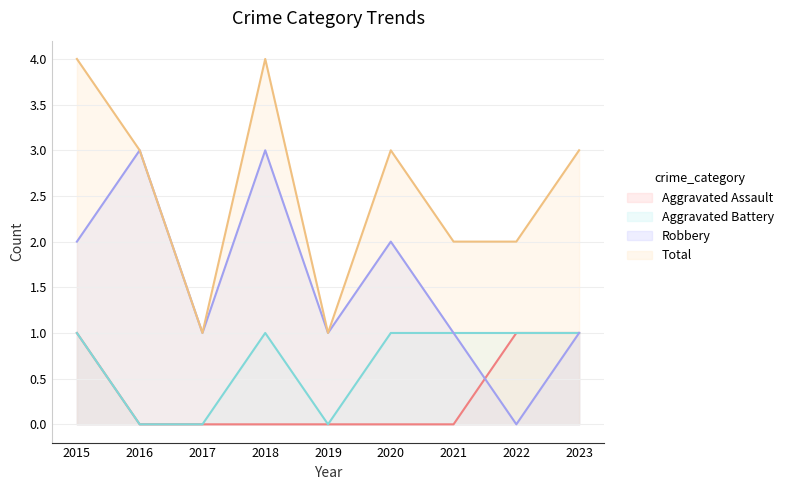

List the series in order of their overall mean, highest first.

Total, Robbery, Aggravated Battery, Aggravated Assault